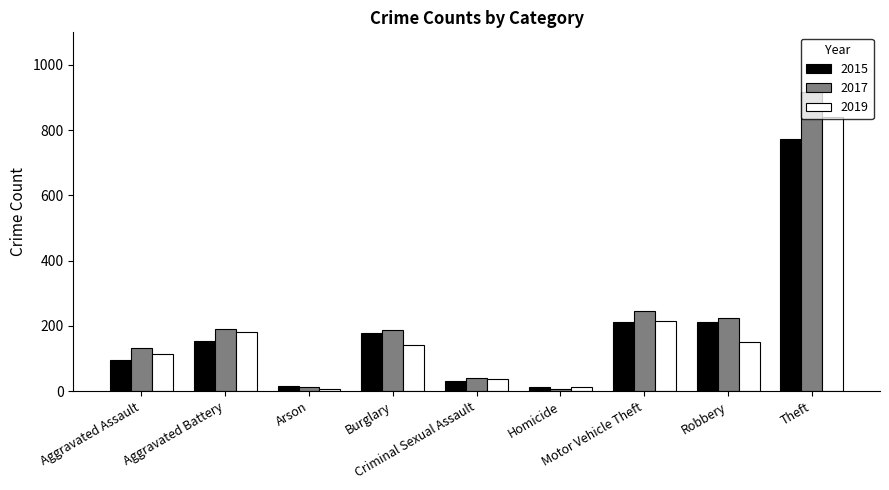

Are the bars horizontal?

No